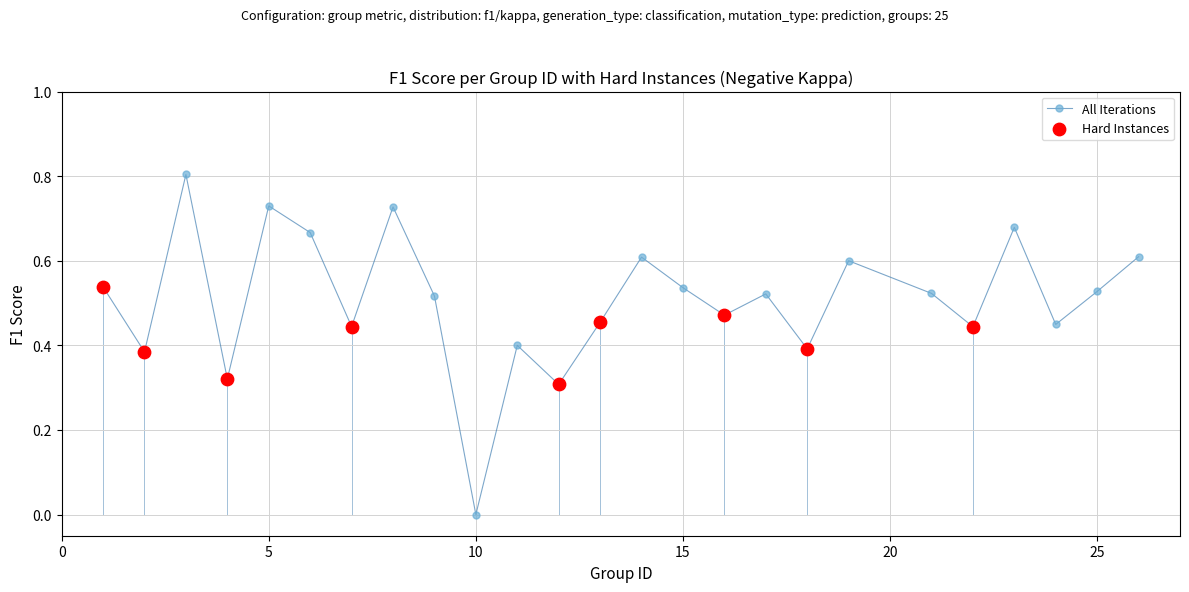

How many points are lower than both their immediate neighbors (excluding endpoints)?

9